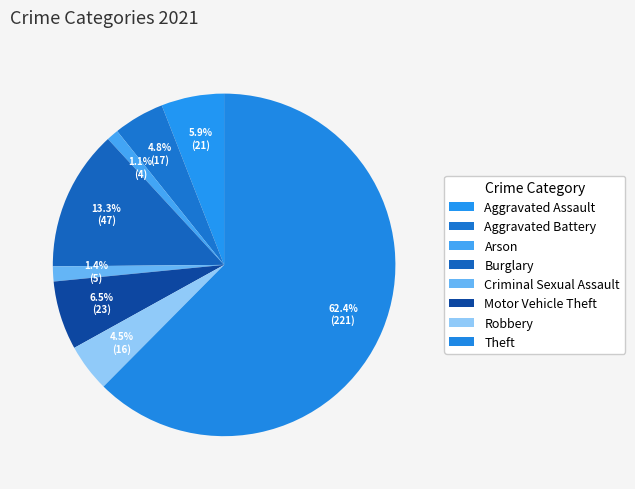

Count the number of slices in the pie.

8